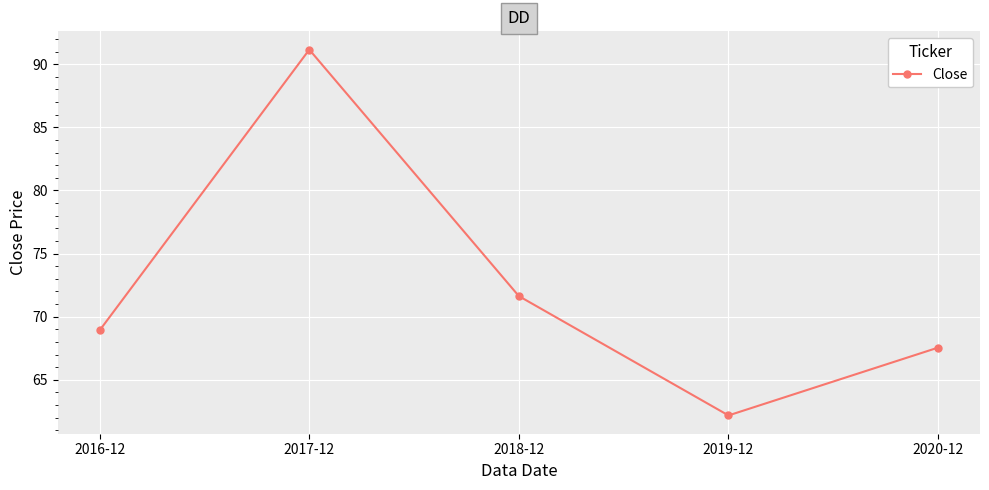

Which label corresponds to the largest value in the chart?

2017-12